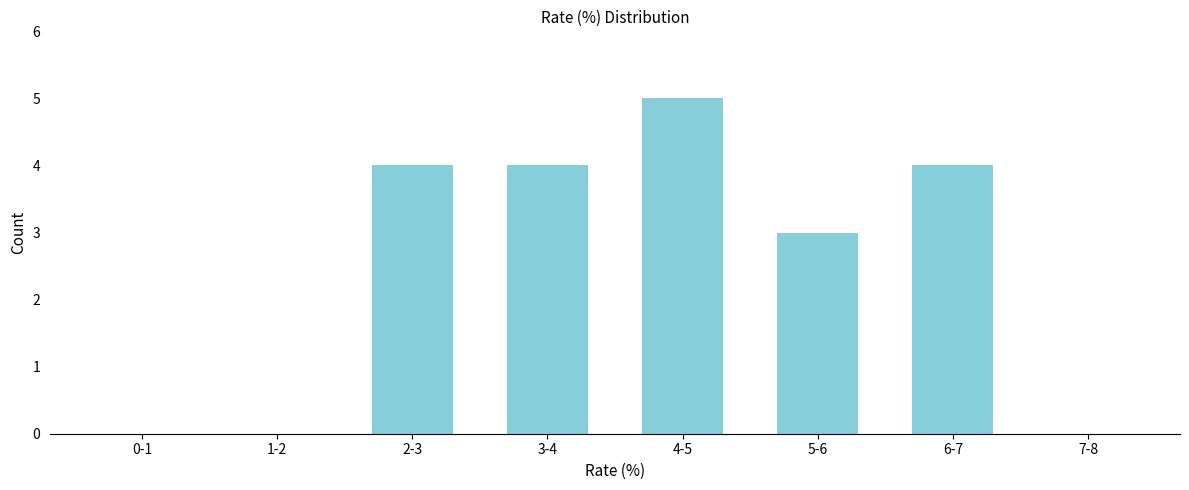

Reading left to right, what are all the values shown in this chart?

0-1=0	1-2=0	2-3=4	3-4=4	4-5=5	5-6=3	6-7=4	7-8=0